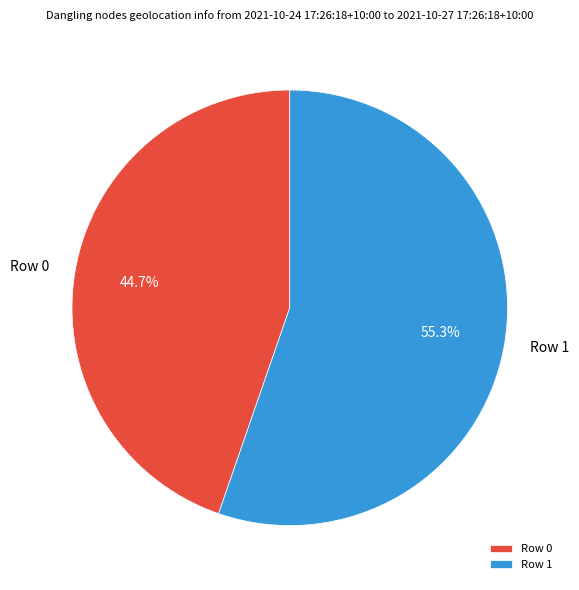

What is the total percentage of Row 0 and Row 1?

100.0%